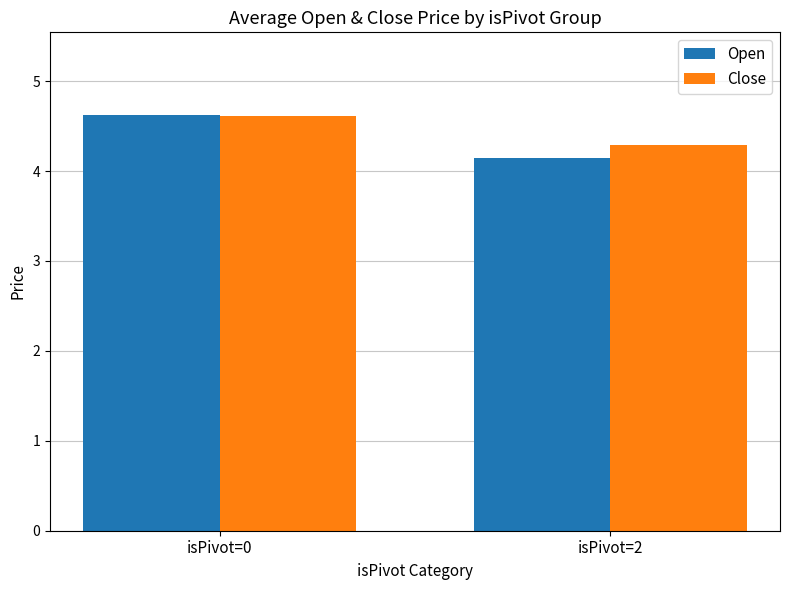

The Close series shows 4.6 at isPivot=0. True or false?

True